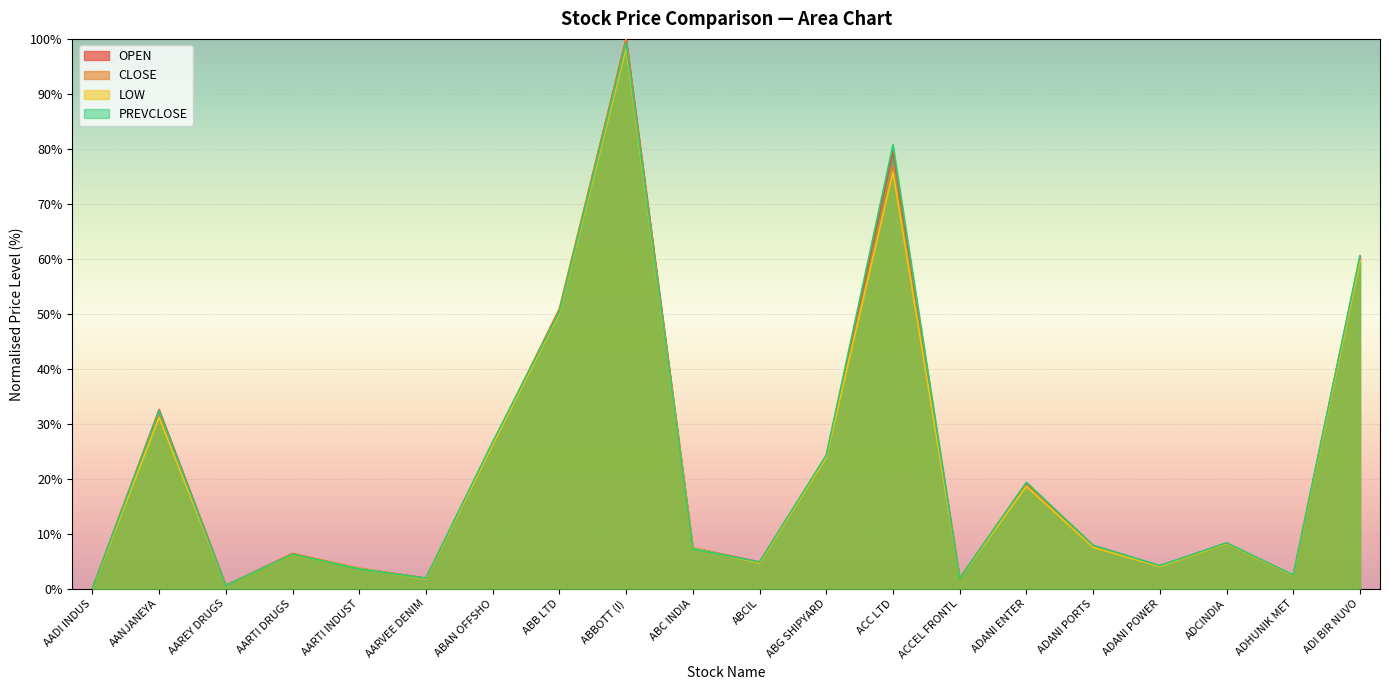

True or false: CLOSE and LOW cross at least once.

False